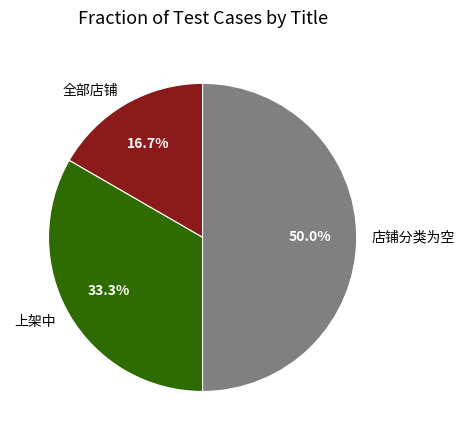

To the nearest percent, what portion does 店铺分类为空 represent?

50%